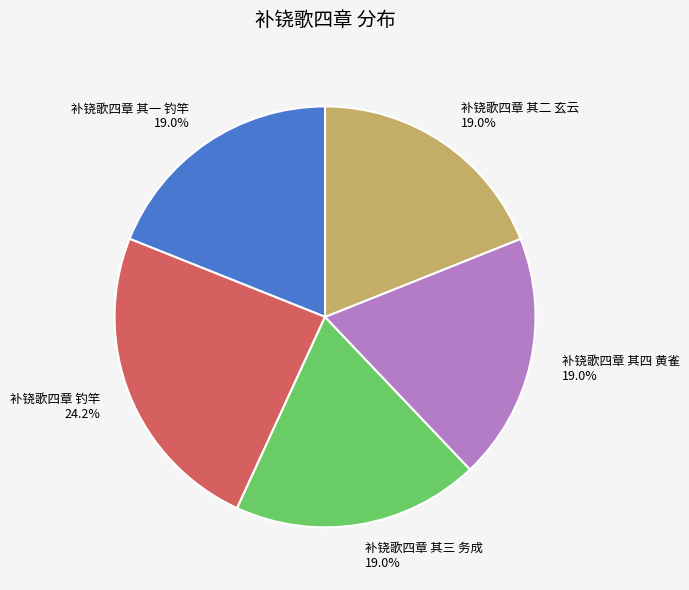

How many segments does this pie chart have?

5